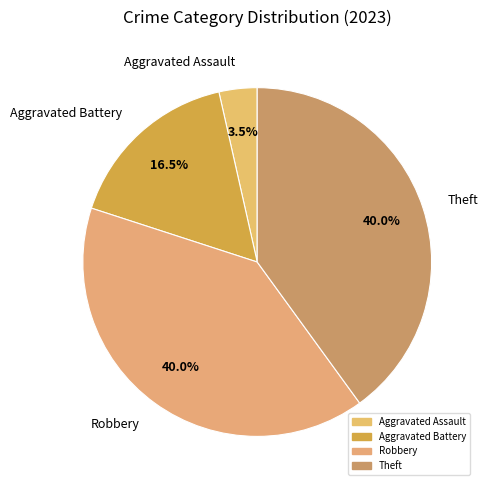

Which slice is the smallest?

Aggravated Assault